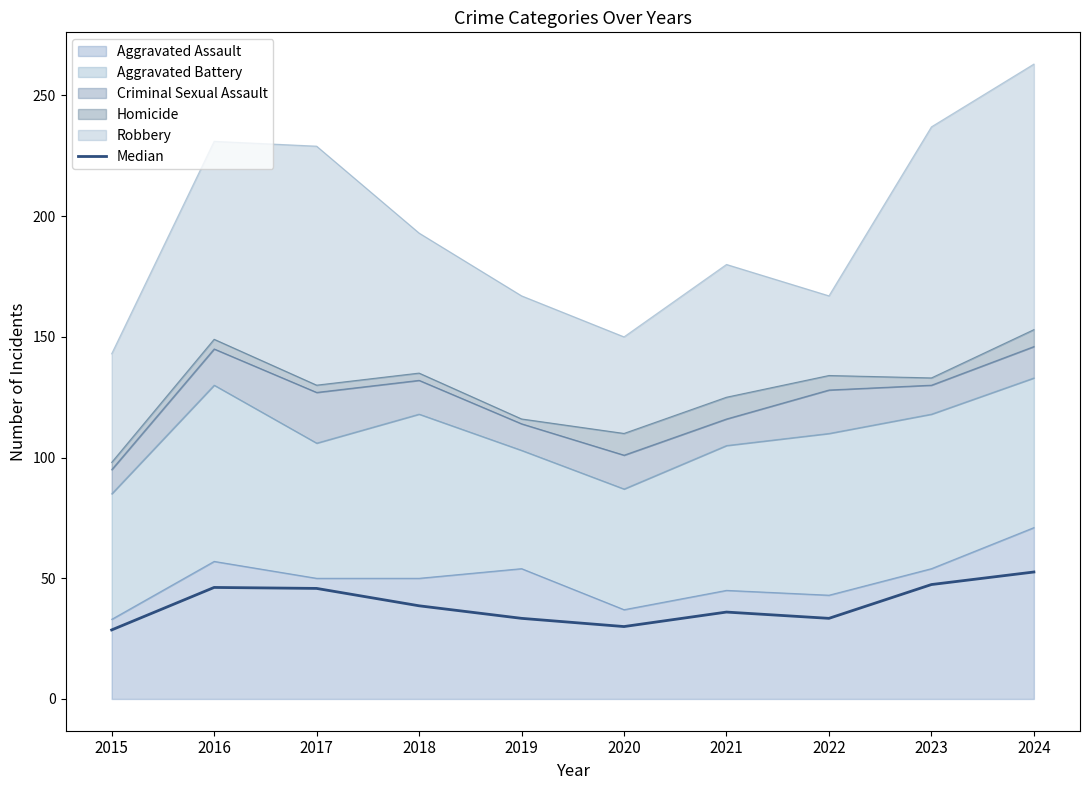

Between 2015 and 2016, which is larger?

2016